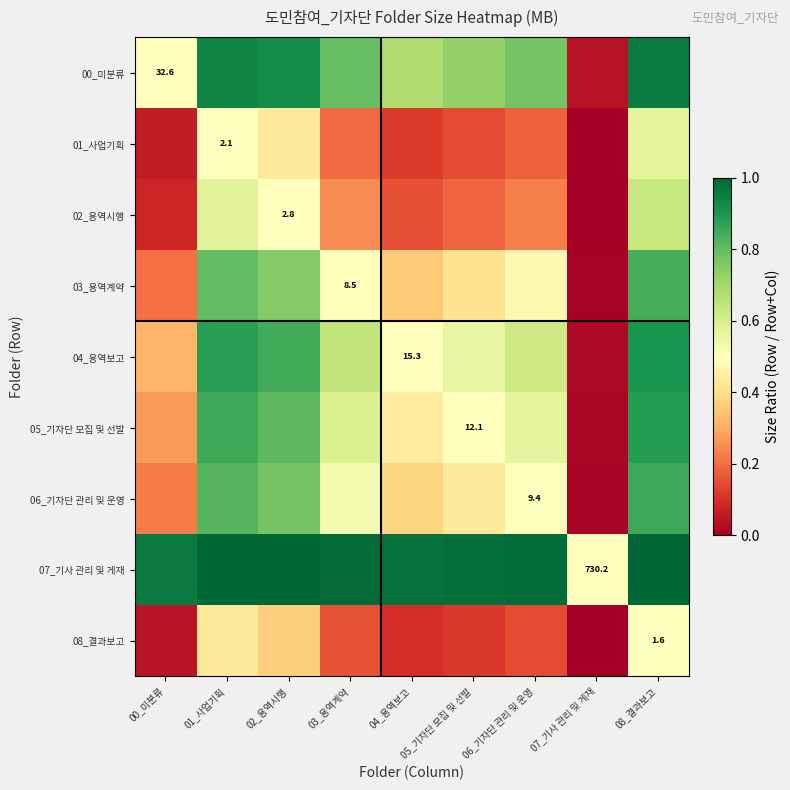

Is it true that 06_기자단 관리 및 운영 equals 0.5 at 03_용역계약?

True